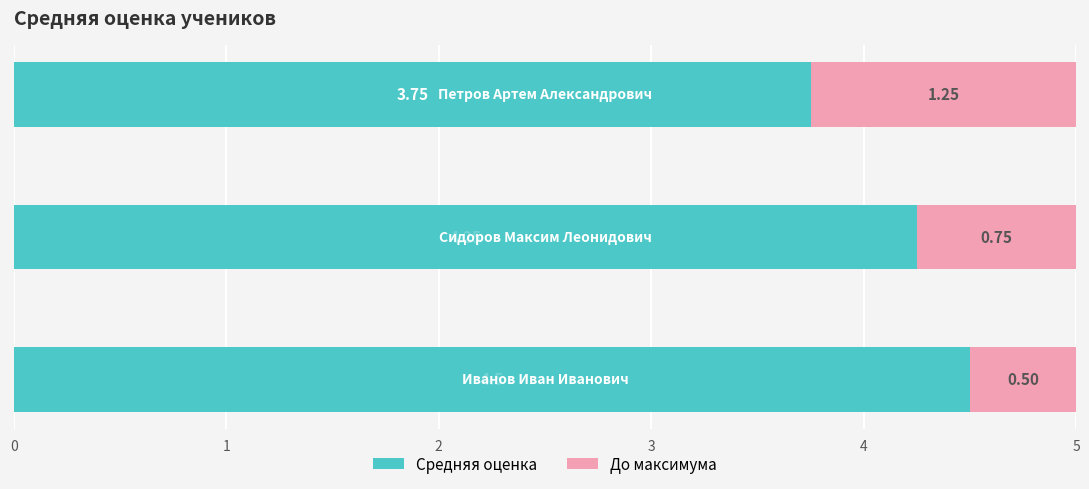

What is the sum of all Средняя оценка values?

12.5